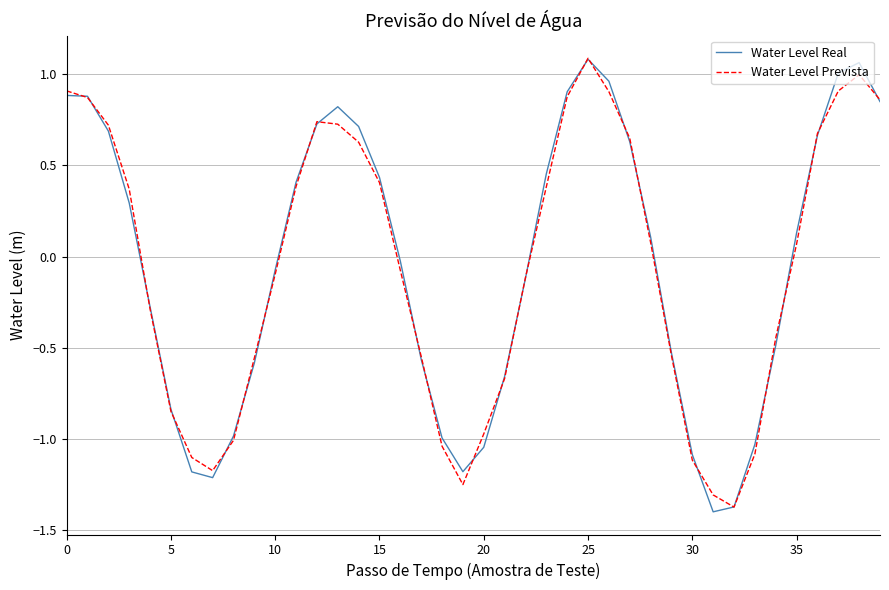

What is the minimum value for Water Level Prevista?

-1.4